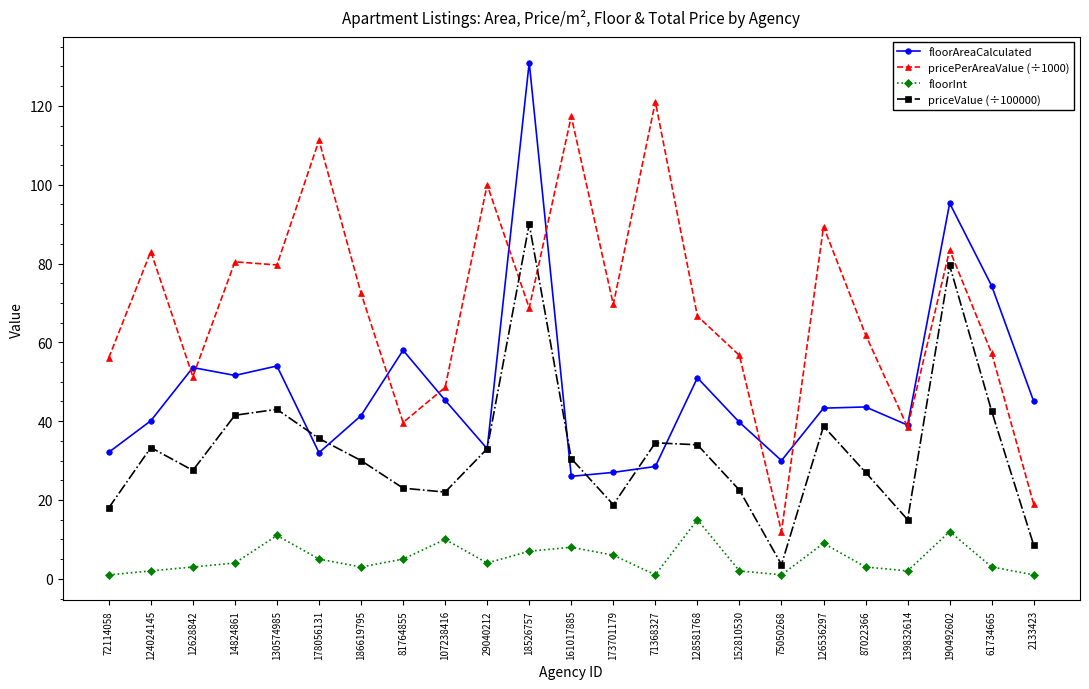

What is the minimum value for priceValue (÷100000)?

3.6